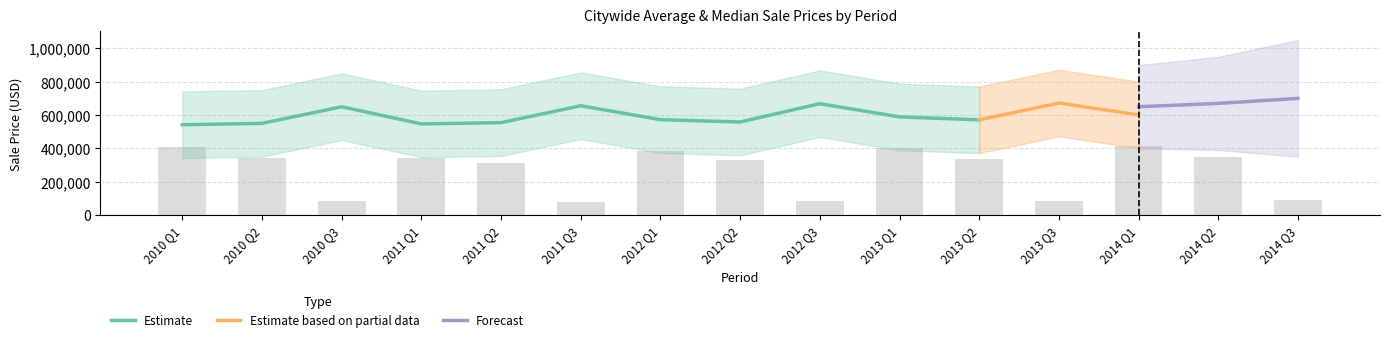

How many values are below 336285?

7